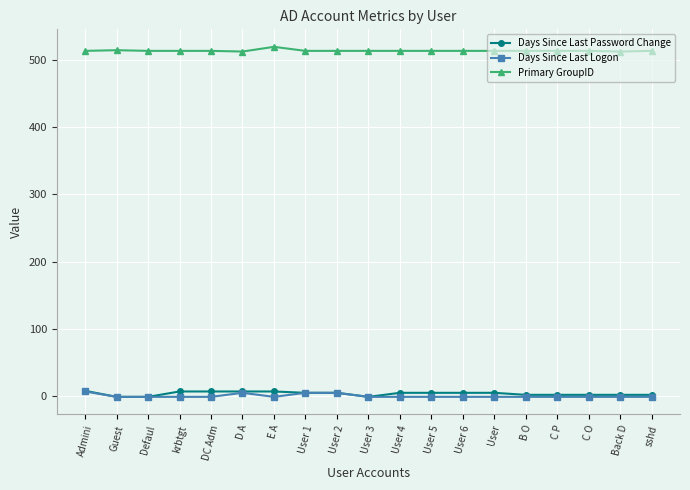

True or false: Days Since Last Logon has more than 0 interior local peaks.

True